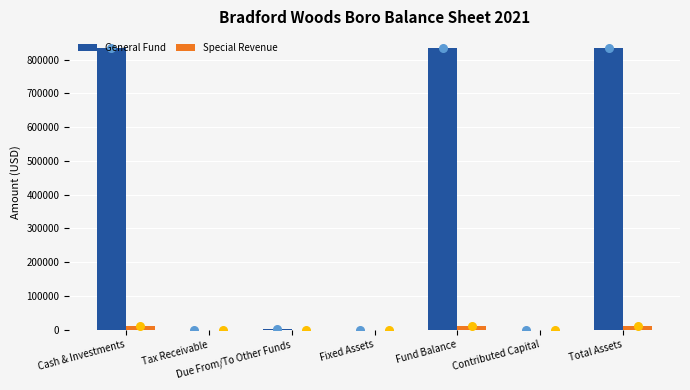

Which series contains the lowest Y value?

General Fund